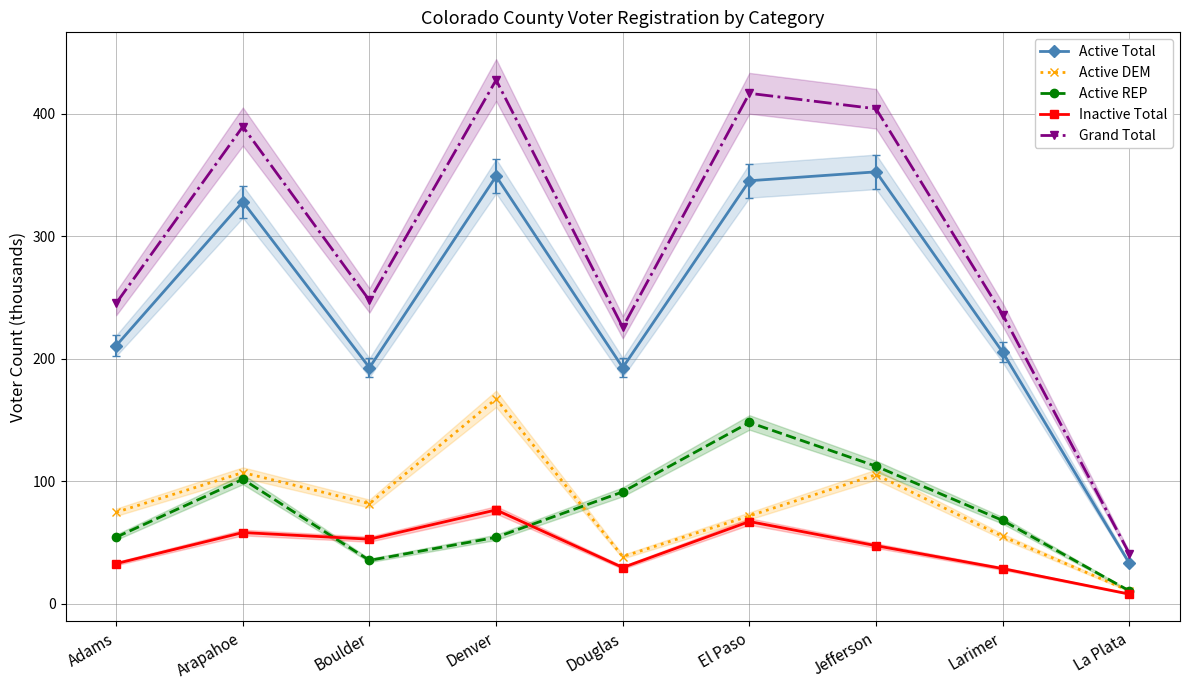

True or false: Grand Total has more than 1 points higher than both neighbors.

True